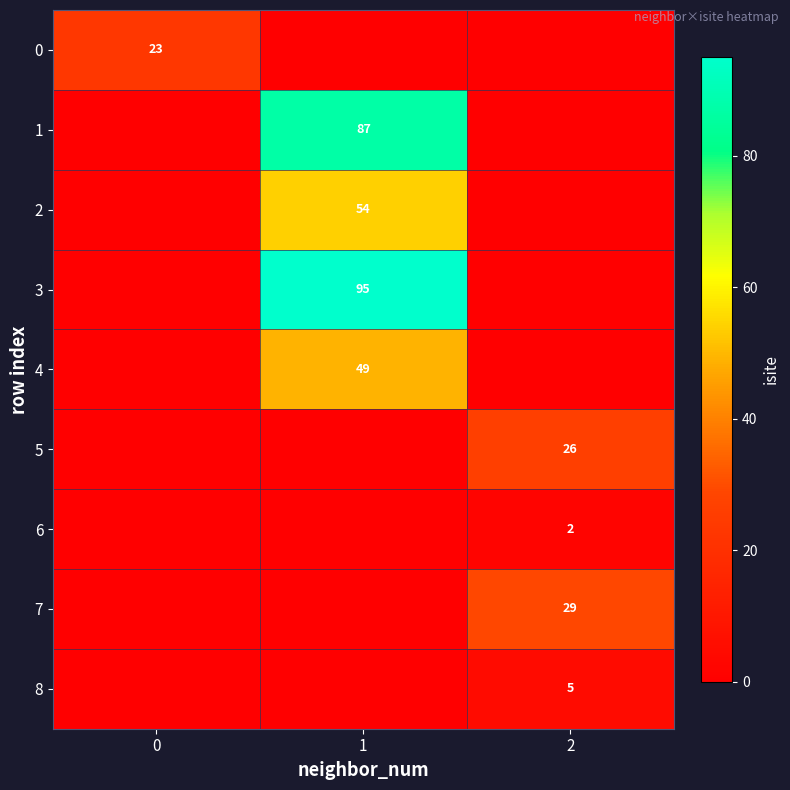

True or false: 5 has a value of 26 at 2.

True